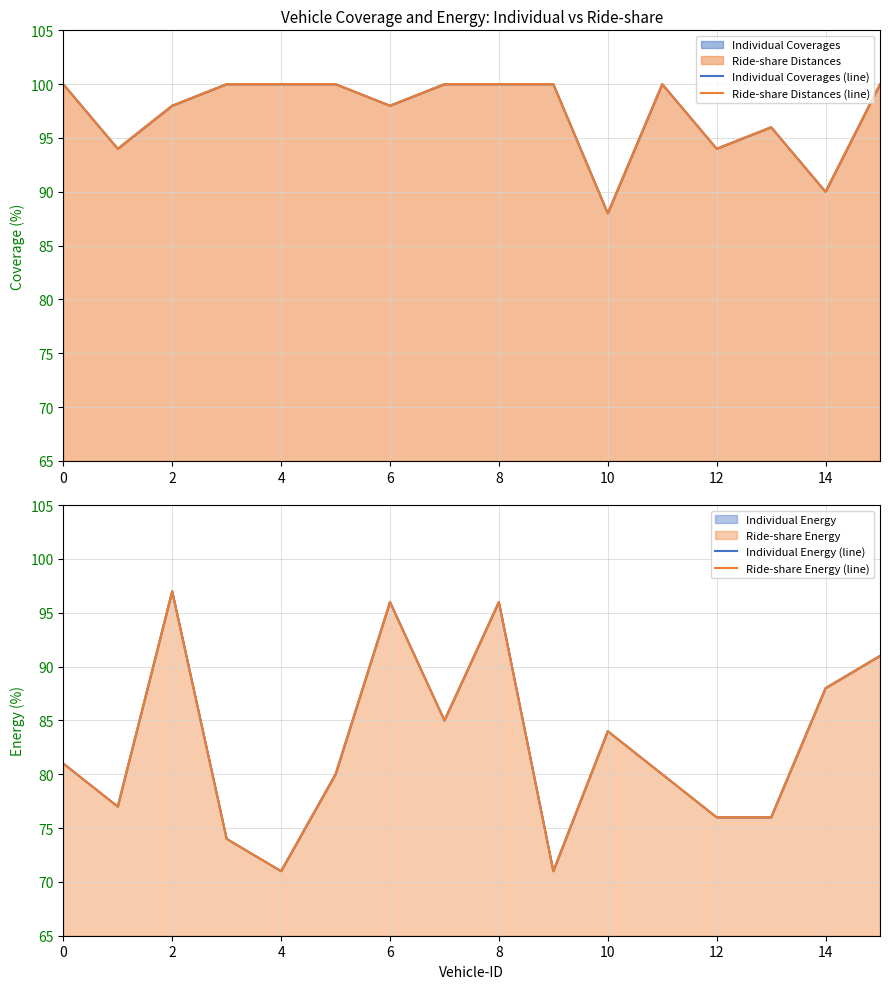

True or false: Ride-share Energy (line) has more than 1 points higher than both neighbors.

True